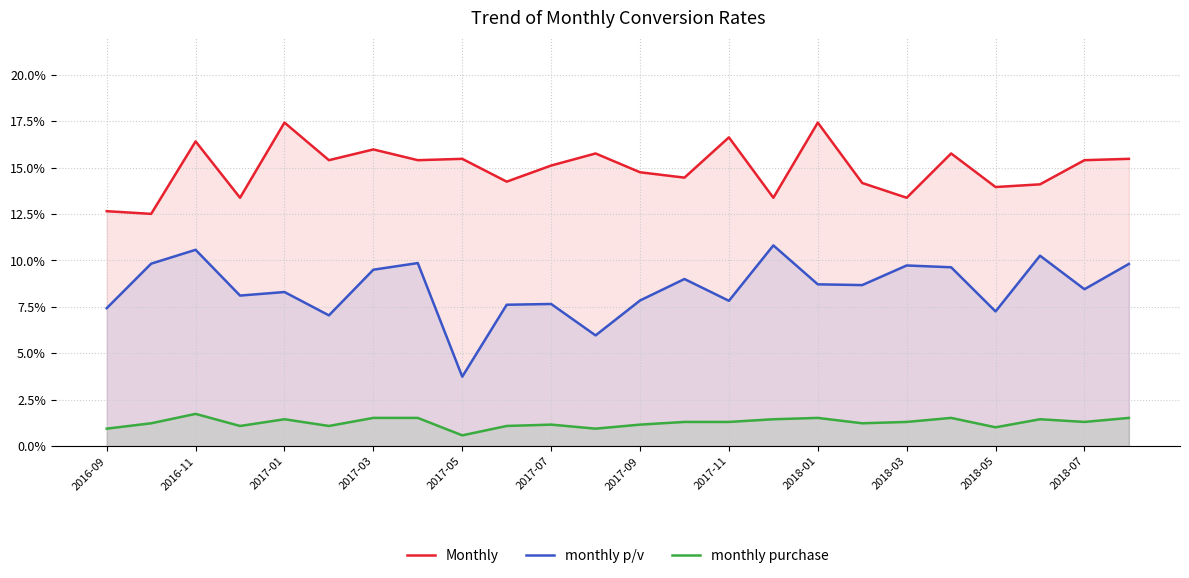

What is the average value of the Monthly series?

0.1